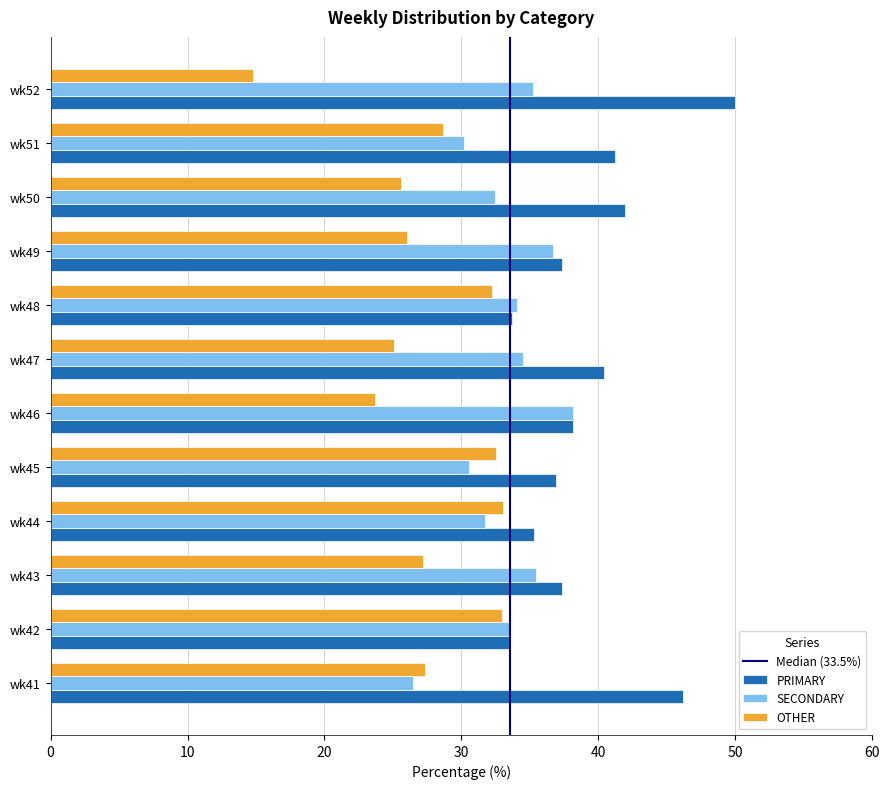

Rank the series by their maximum value, from highest to lowest.

PRIMARY, SECONDARY, OTHER